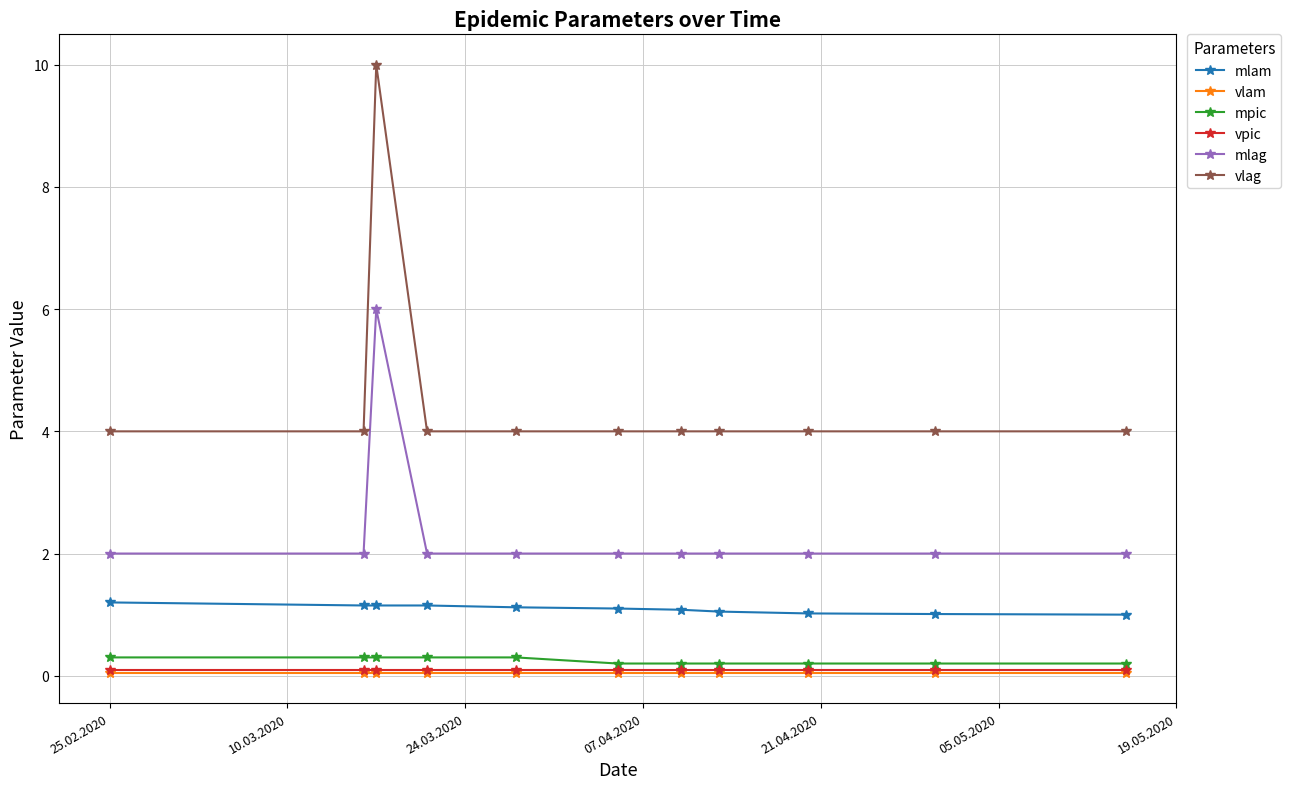

How many categories are shown in the chart?

11